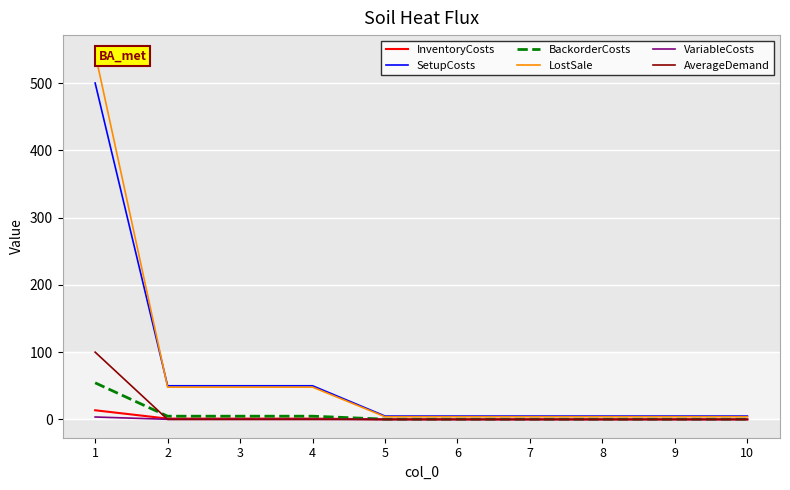

The value of AverageDemand at 2 is -43.1. True or false?

False